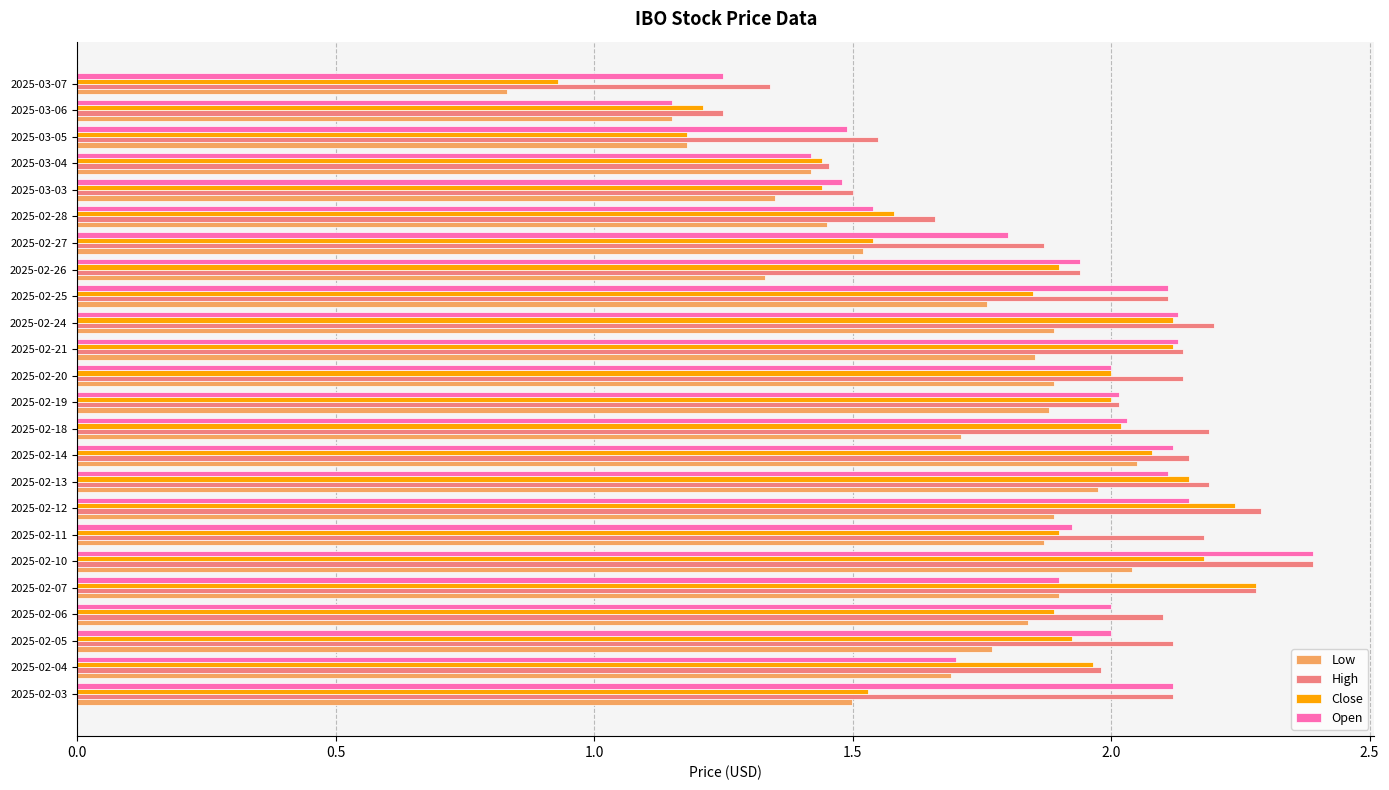

Between 2025-02-07 and 2025-02-10, which series saw the biggest shift?

Open